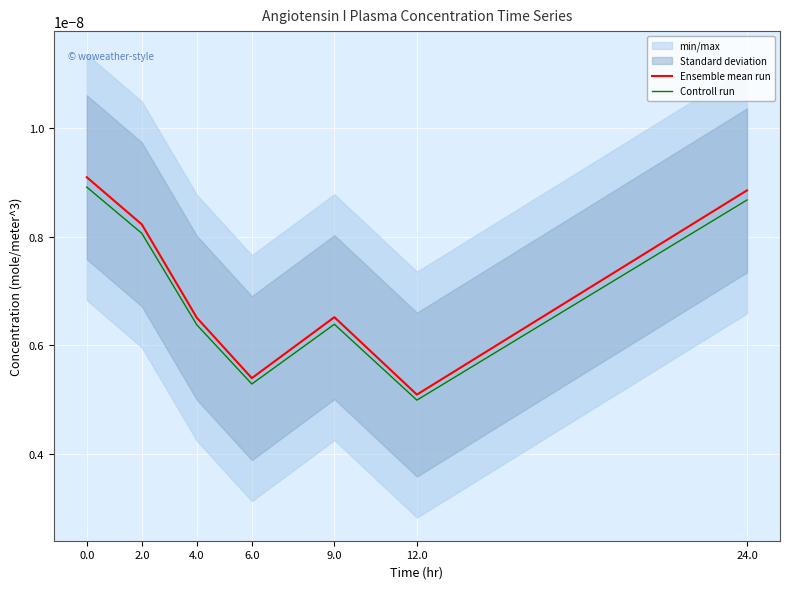

True or false: Ensemble mean run and Controll run cross at least once.

False